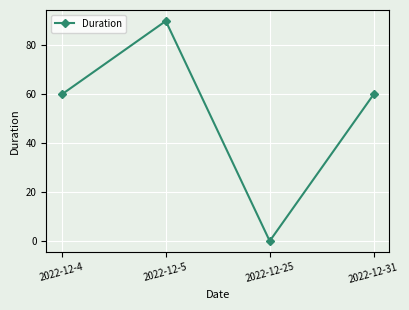

The value at 2022-12-31 is 60. True or false?

True